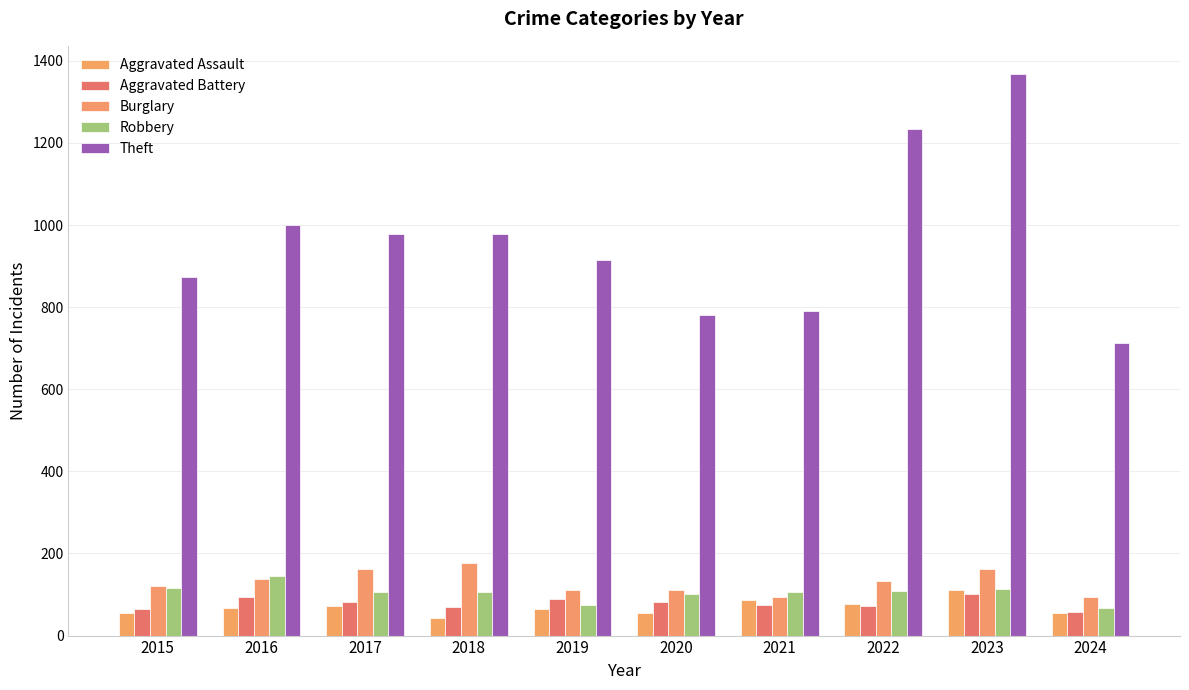

What is the maximum value shown in the chart?

1368